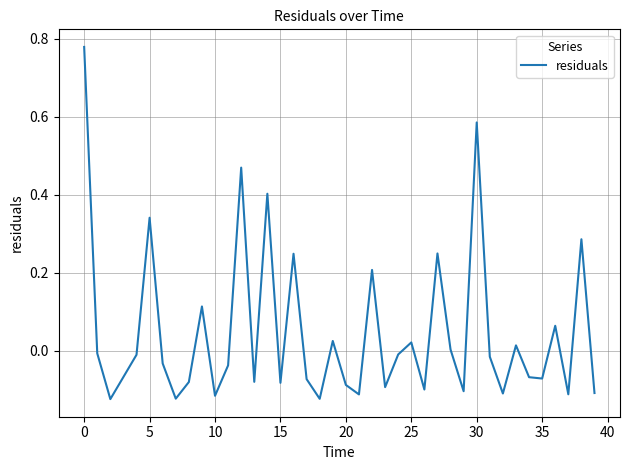

How many points are higher than both their immediate neighbors (excluding endpoints)?

13